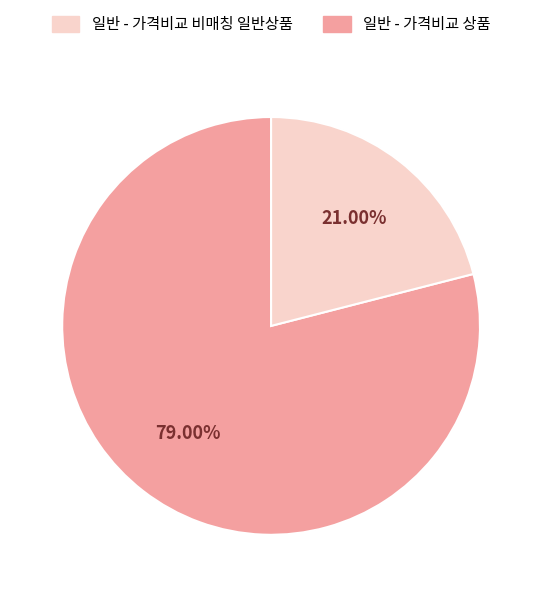

Is there a majority slice in this chart?

Yes